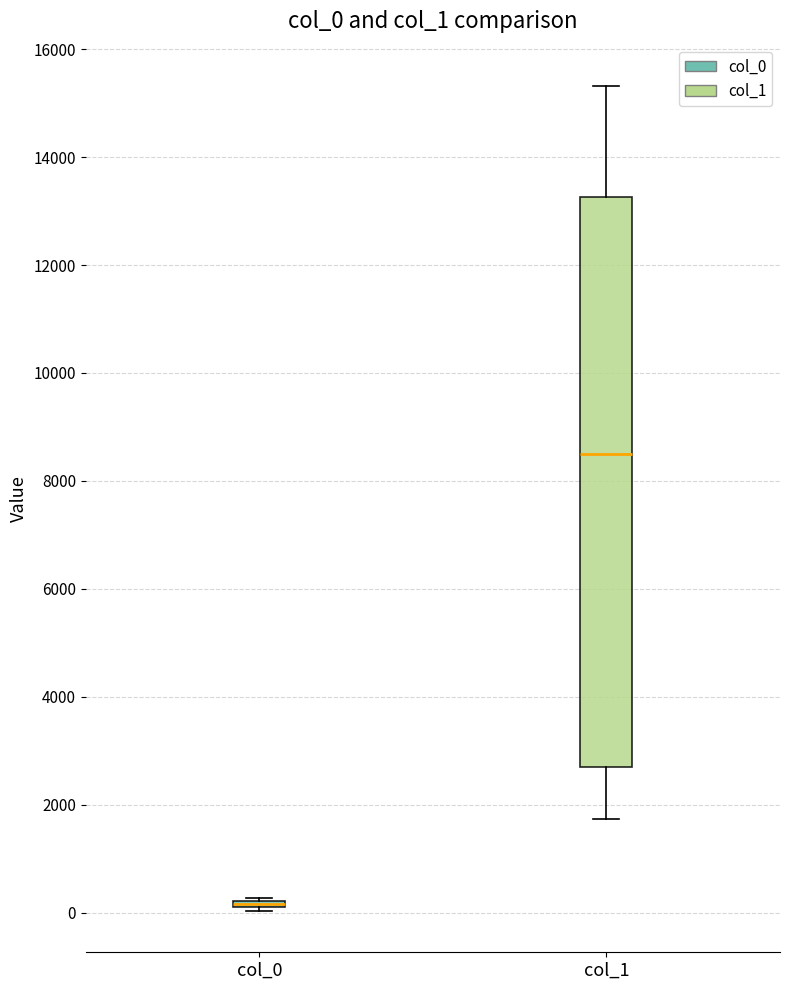

Where is the upper edge of the box for col_1 on the y-axis? The values are not printed on the chart, so give them approximately, as read against the axis.

13200